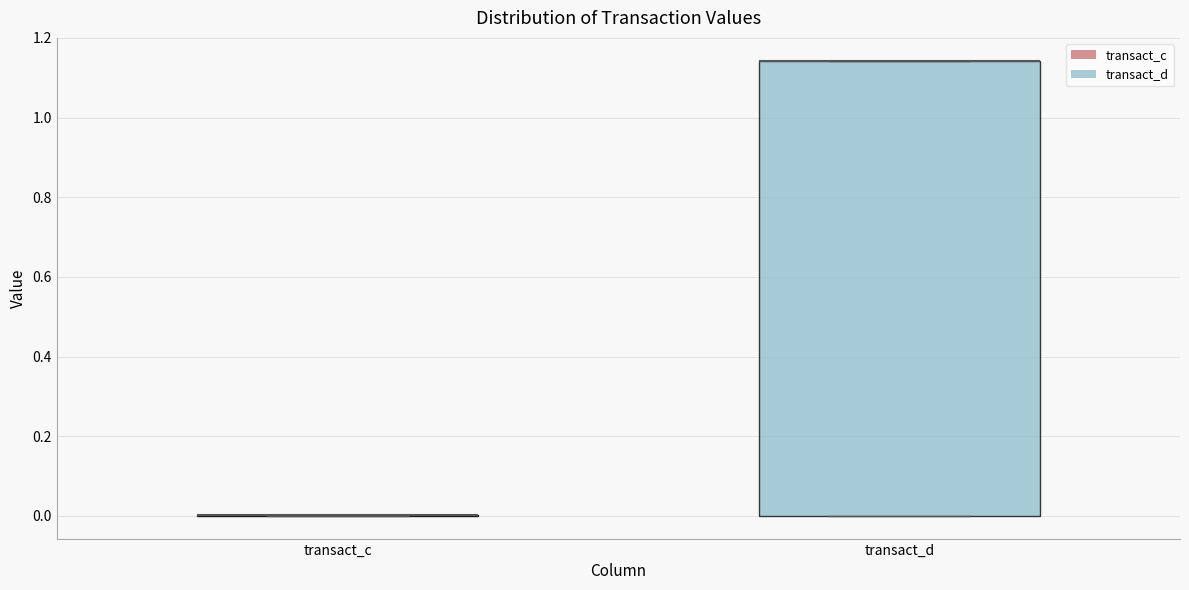

Reading left to right, transcribe this box plot: for each box, give where its median line is, the range the box spans, and where its two whiskers end, as read against the y-axis. The values are not printed on the chart, so give them approximately, as read against the axis.

transact_c: box collapsed to a line at 0.00, whiskers 0.00 to 0.00
transact_d: median 1.14 (drawn on the box's upper edge), box 0.00 to 1.14, whiskers 0.00 to 1.14